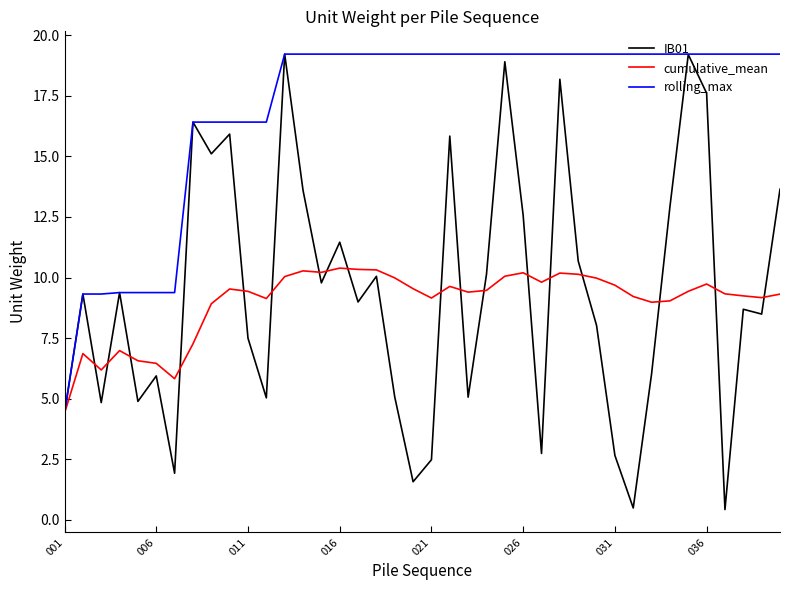

Which series has the largest total across all categories?

rolling_max